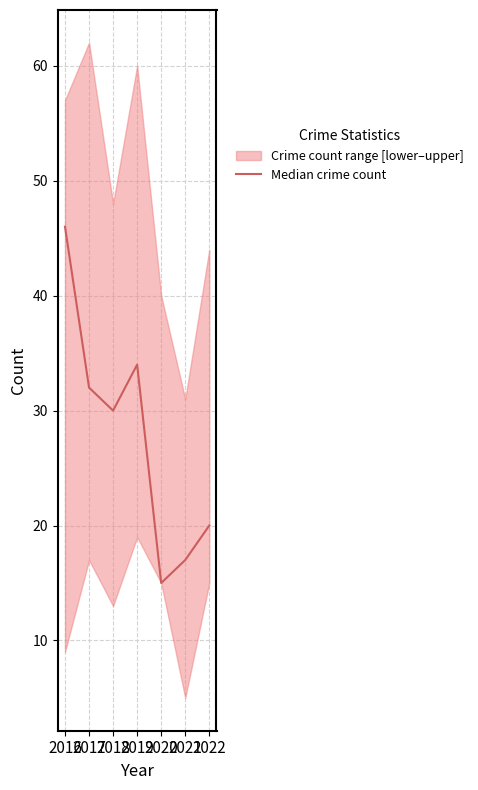

Count the number of values greater than 30.

3